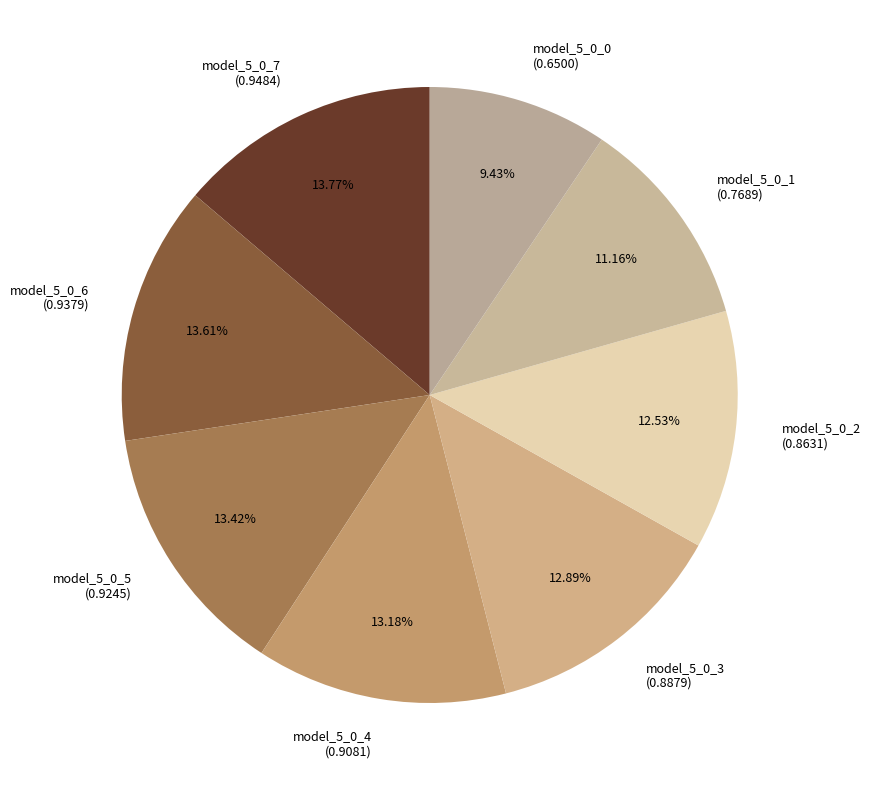

Combined, do model_5_0_6 and model_5_0_1 account for over 50%?

No